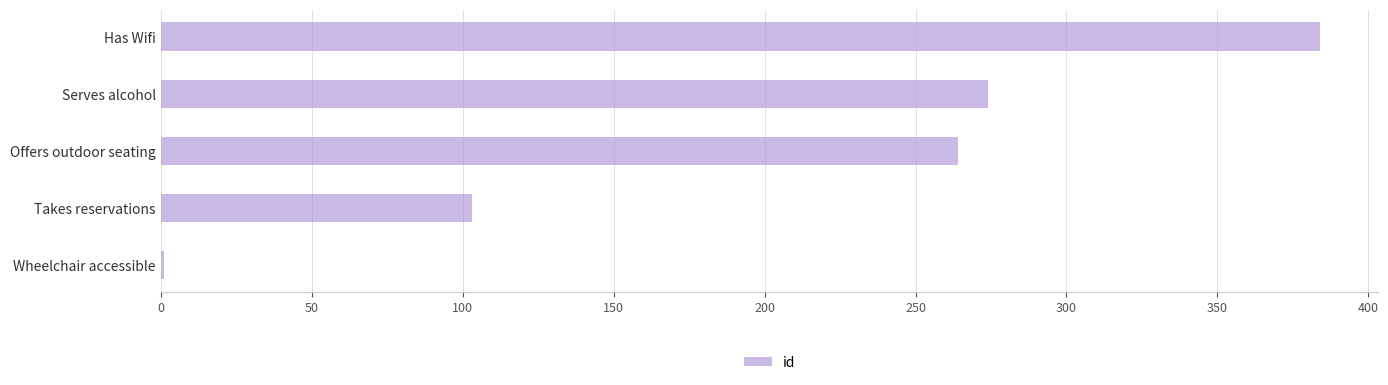

Where is the data nearest to the value 192?

Offers outdoor seating